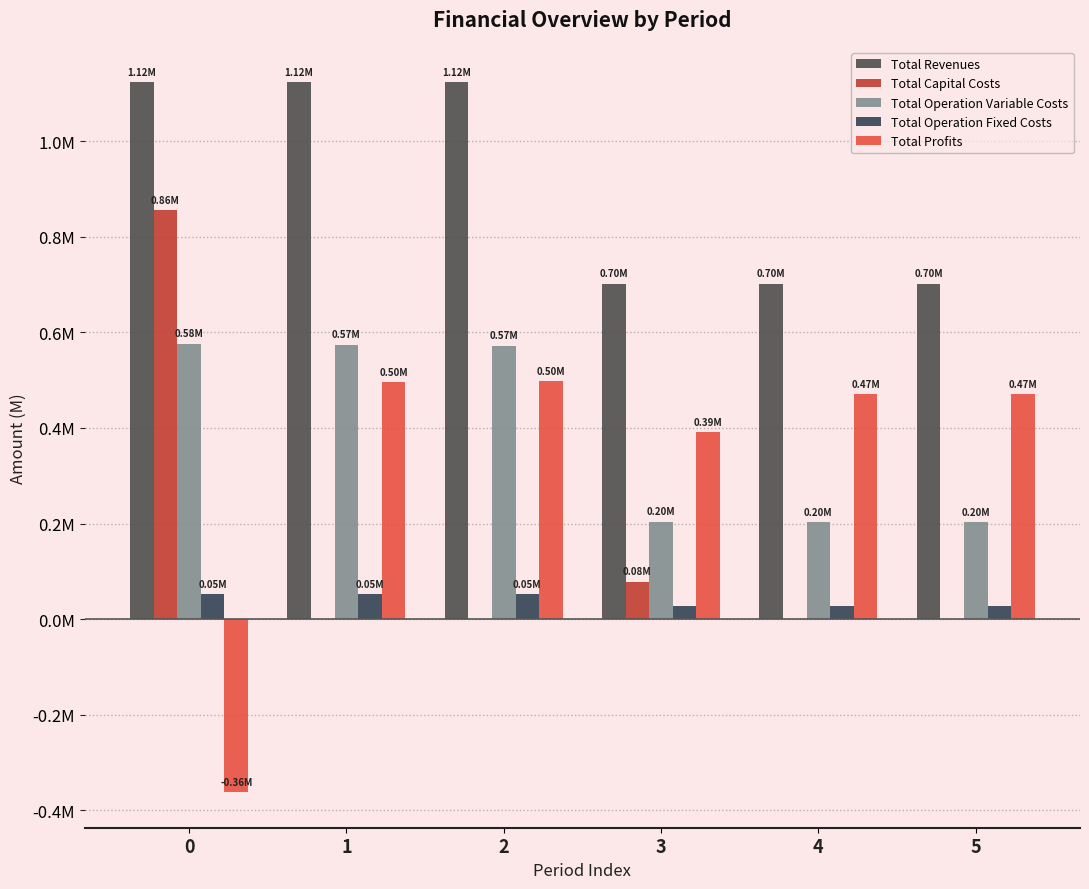

Are the bars grouped side by side (vs. stacked)?

Yes